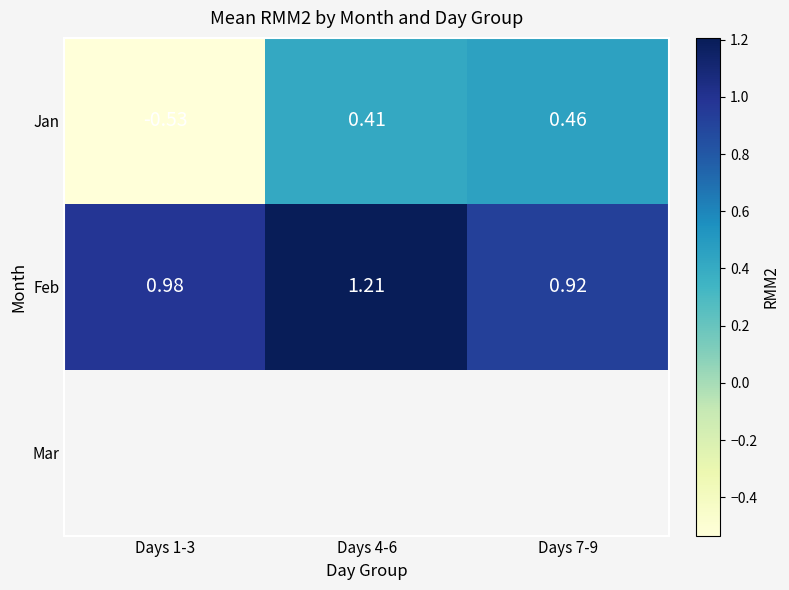

What is the greatest value displayed?

1.2